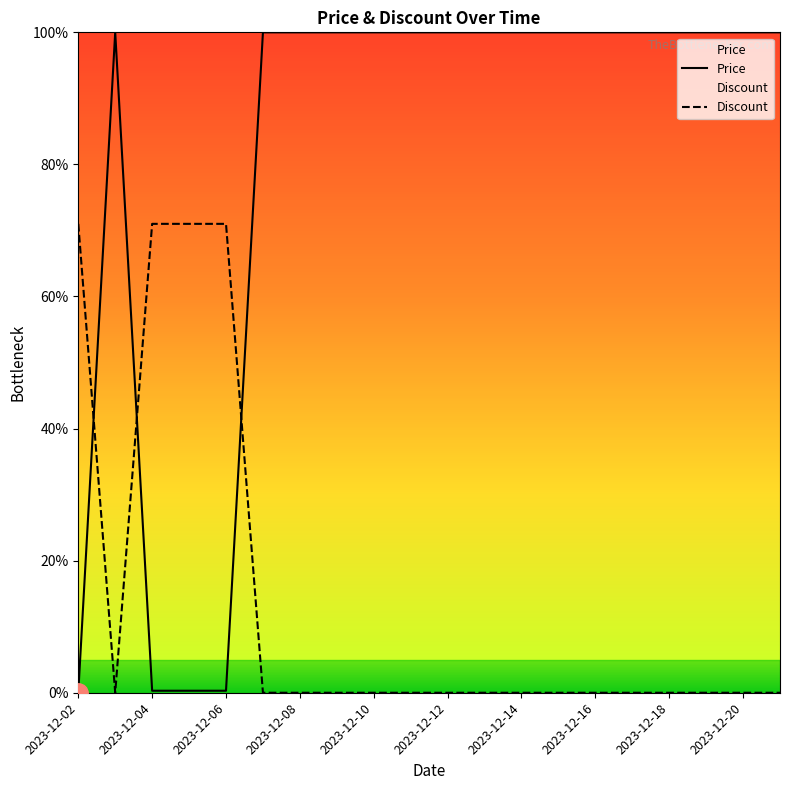

Which series ends up on top after the final intersection of Price and Discount?

Price